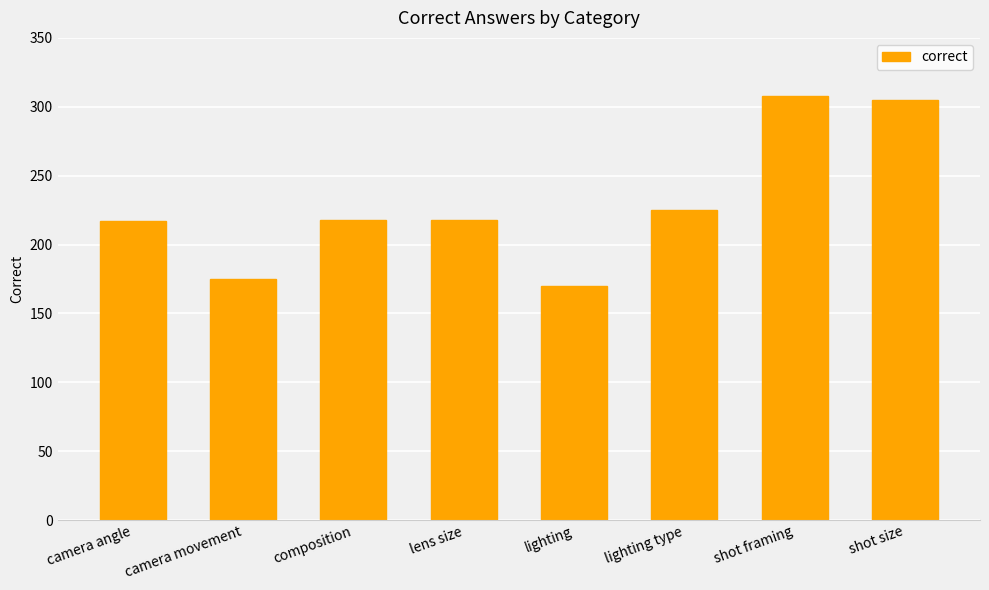

What is the change in value from composition to lighting type?

+7